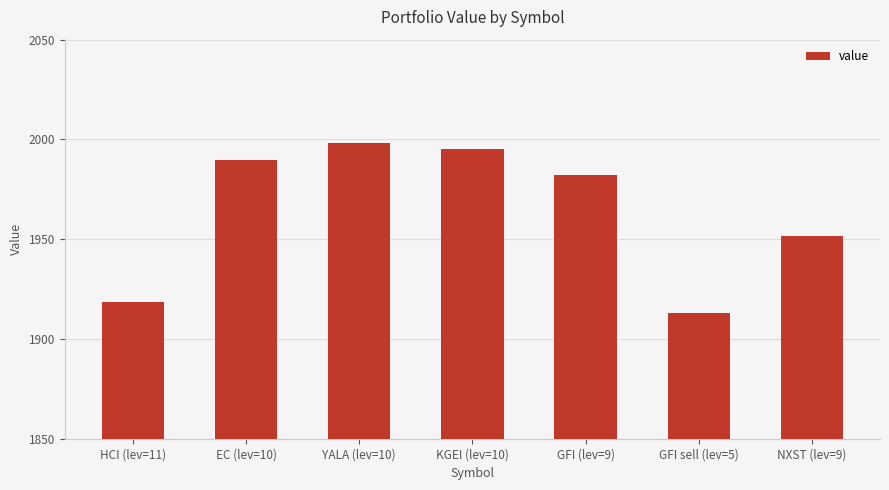

What is the difference between the values at YALA (lev=10) and NXST (lev=9)?

46.9